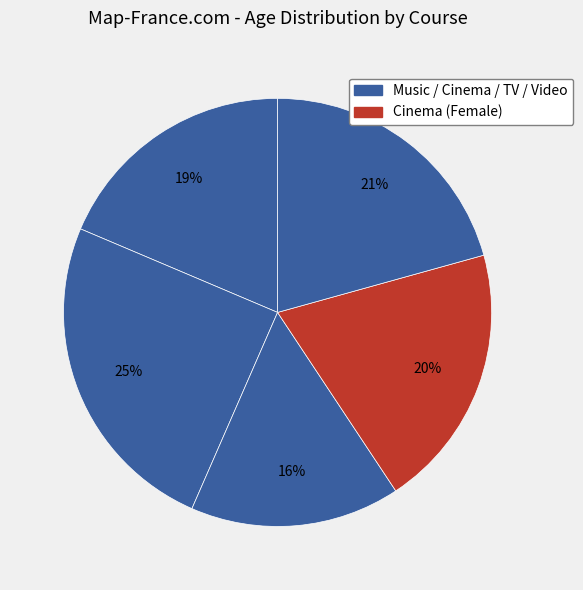

How many segments does this pie chart have?

5